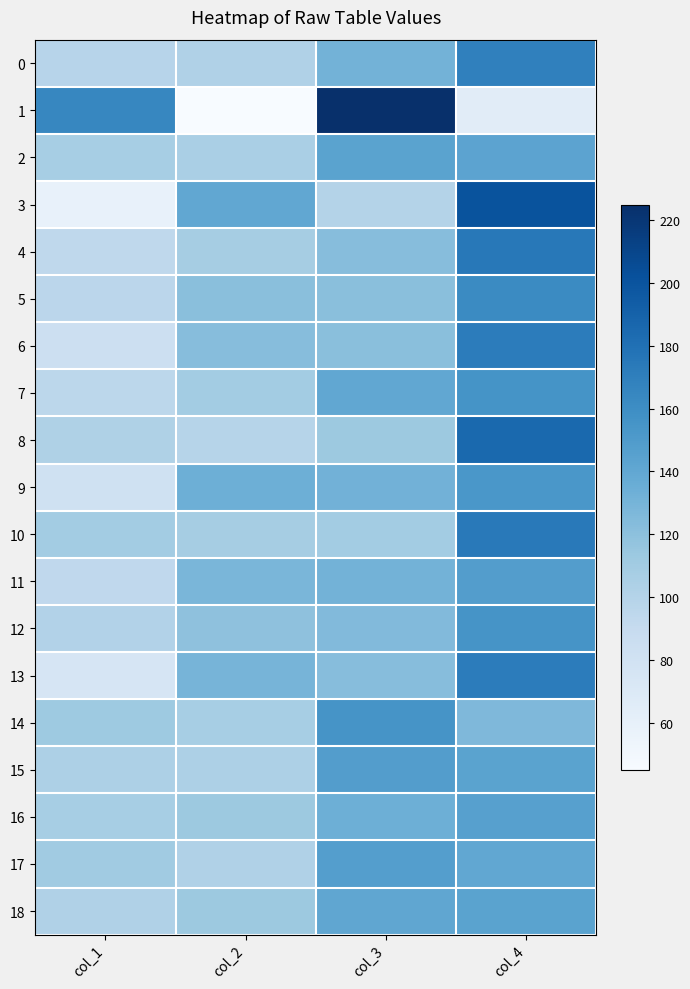

Reading left to right, list all the values displayed in this chart.

0: col_1=98	col_2=102	col_3=131	col_4=169
1: col_1=165	col_2=45	col_3=225	col_4=65
2: col_1=107	col_2=106	col_3=144	col_4=143
3: col_1=59	col_2=140	col_3=100	col_4=201
4: col_1=94	col_2=108	col_3=123	col_4=175
5: col_1=96	col_2=121	col_3=121	col_4=162
6: col_1=84	col_2=123	col_3=121	col_4=172
7: col_1=95	col_2=109	col_3=140	col_4=156
8: col_1=103	col_2=99	col_3=113	col_4=185
9: col_1=81	col_2=134	col_3=132	col_4=153
10: col_1=109	col_2=108	col_3=109	col_4=174
11: col_1=93	col_2=128	col_3=131	col_4=148
12: col_1=101	col_2=119	col_3=125	col_4=155
13: col_1=75	col_2=130	col_3=123	col_4=172
14: col_1=112	col_2=107	col_3=155	col_4=126
15: col_1=104	col_2=104	col_3=148	col_4=144
16: col_1=107	col_2=113	col_3=134	col_4=146
17: col_1=111	col_2=102	col_3=147	col_4=140
18: col_1=102	col_2=113	col_3=141	col_4=144